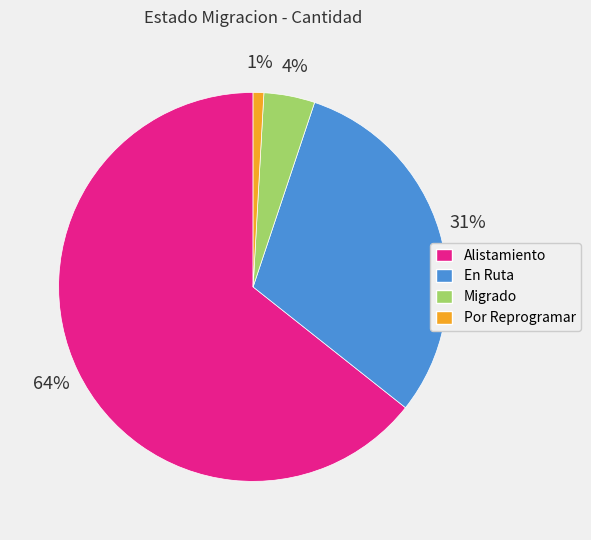

Do Alistamiento and En Ruta together represent more than half of the pie?

Yes